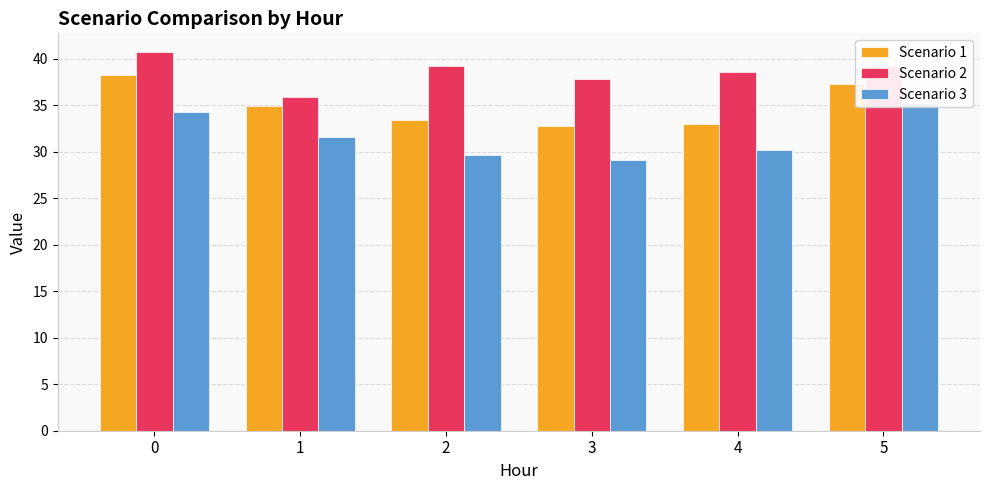

How many groups of bars are there?

6